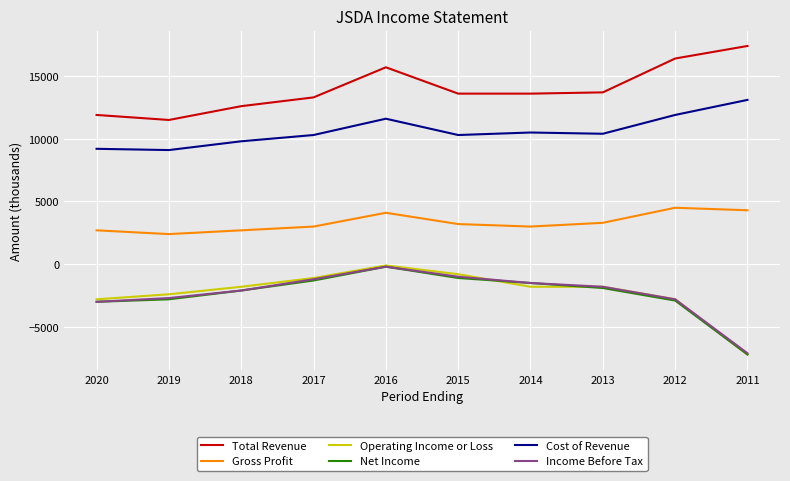

Which series changed the most between 2019 and 2012?

Total Revenue